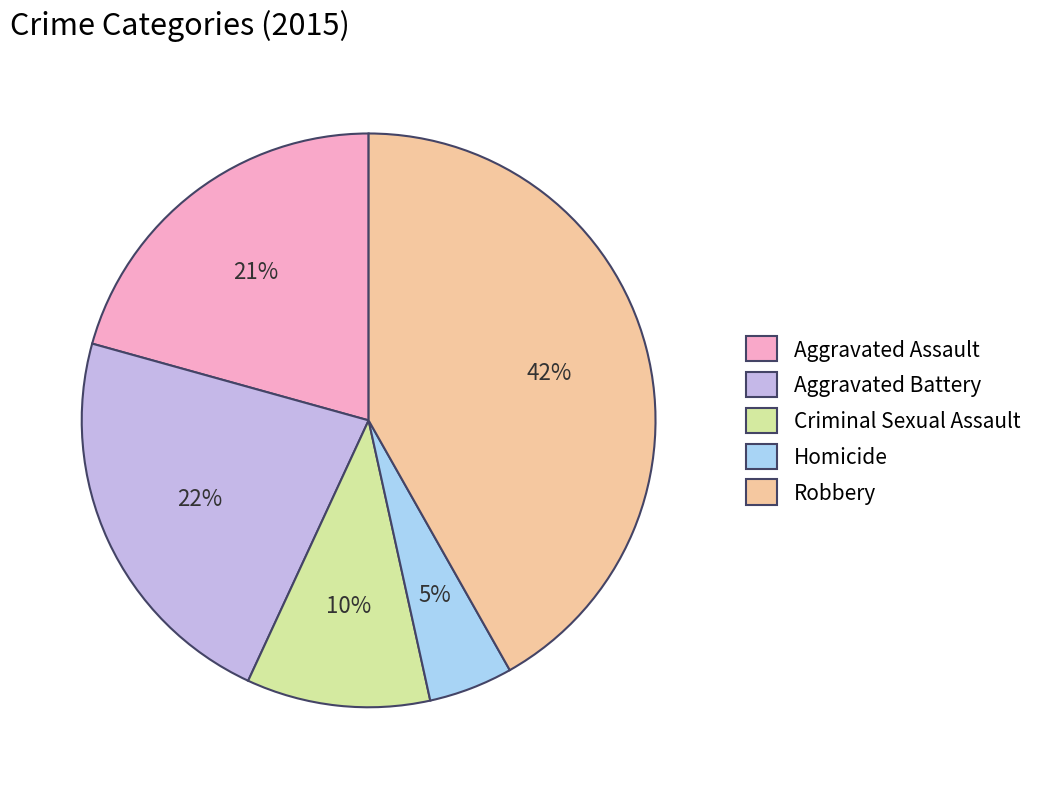

Does Homicide account for over 50% of the chart?

No